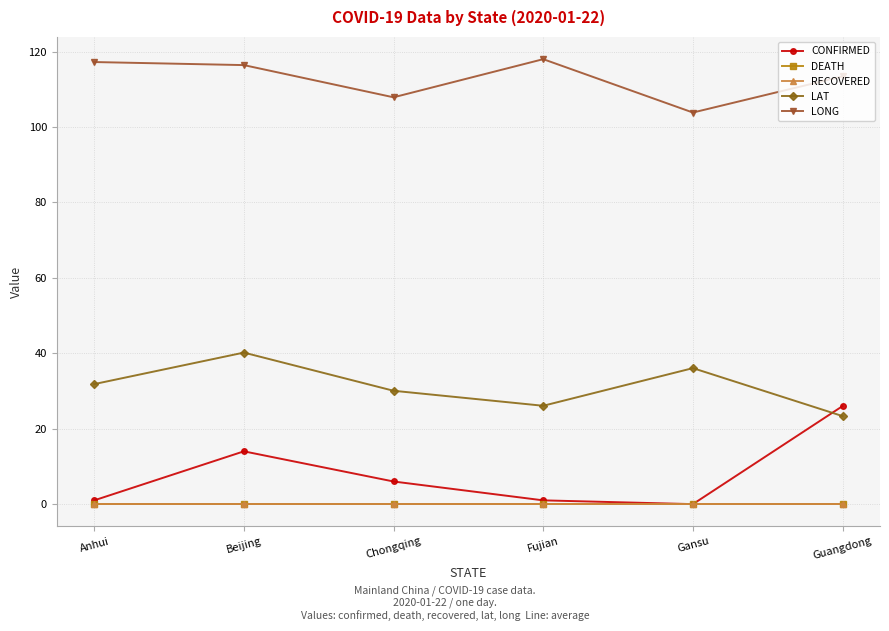

At which category is the sum across all series the highest?

Beijing